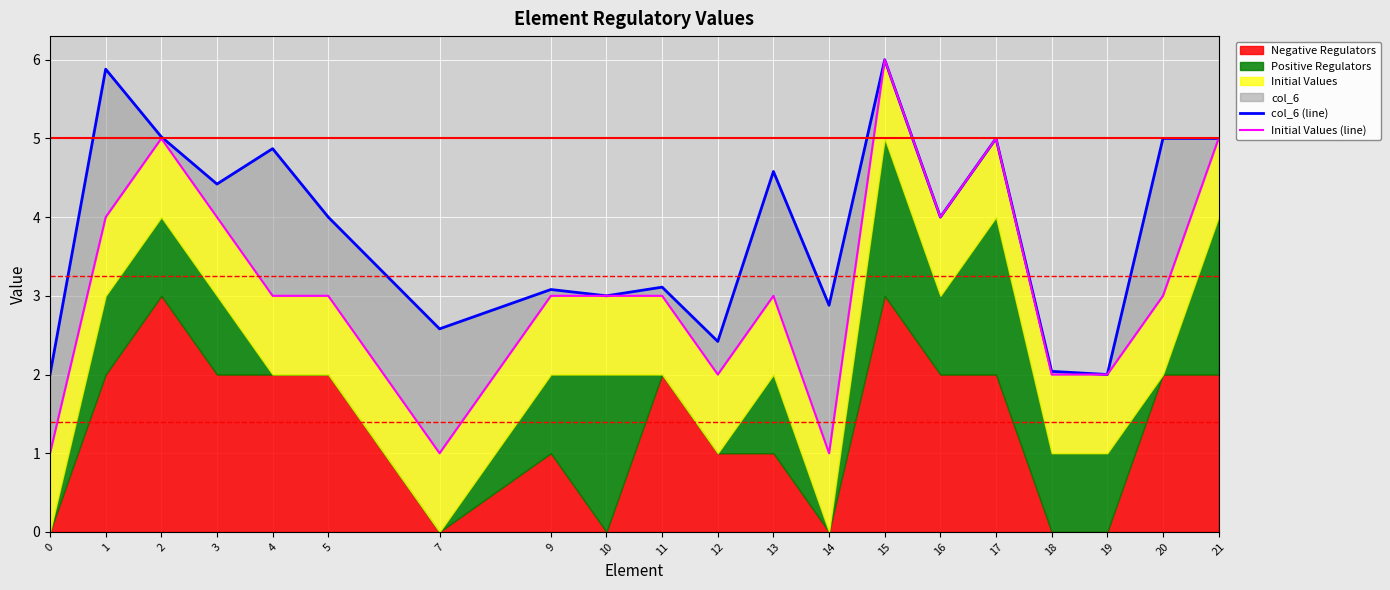

True or false: Initial Values (line) and col_6 (line) cross at least once.

False